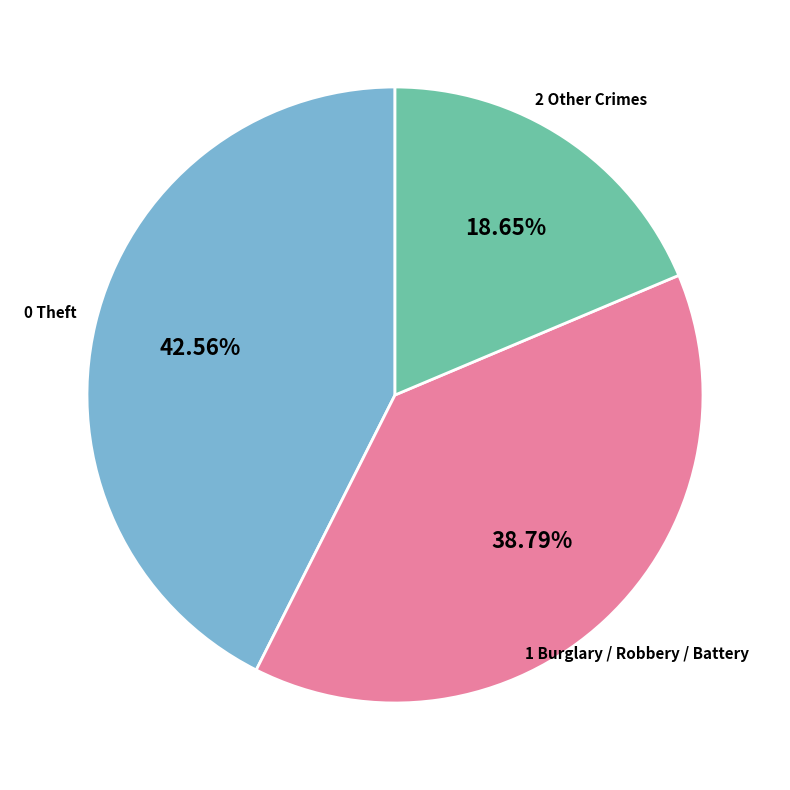

Is there any slice that represents more than half of the pie?

No